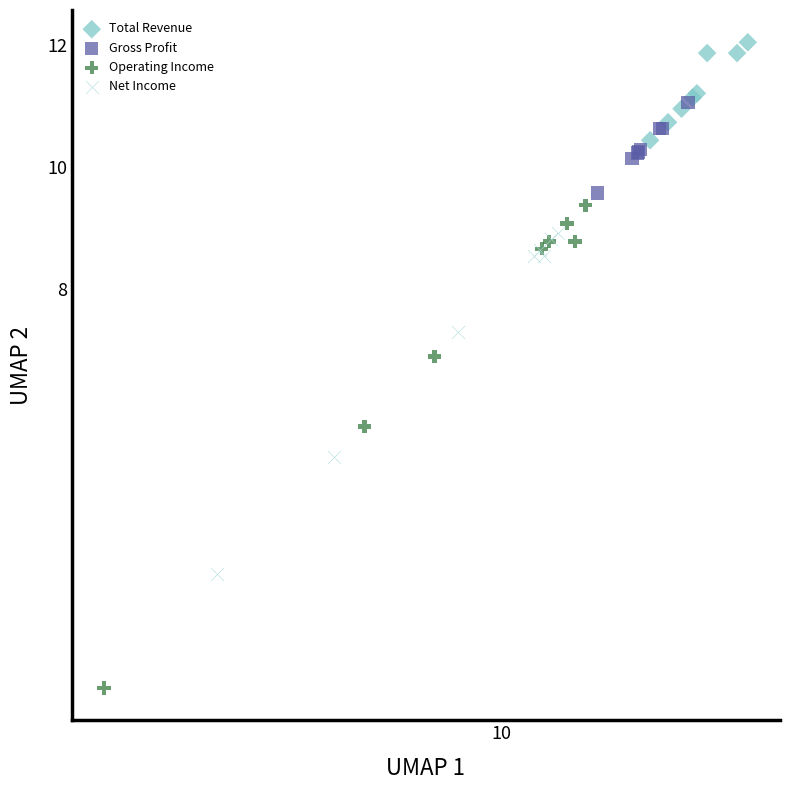

Which series contains the highest Y value?

Total Revenue